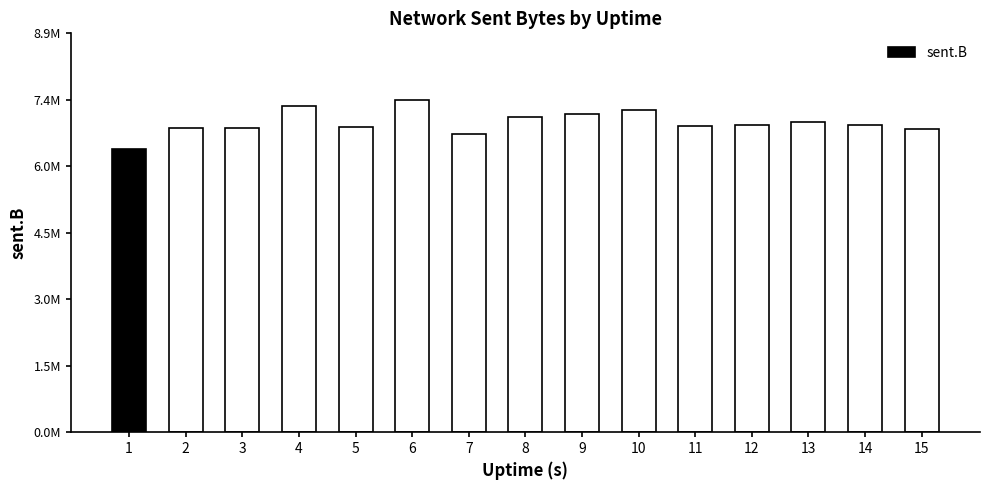

What is the minimum value shown in the chart?

6347005